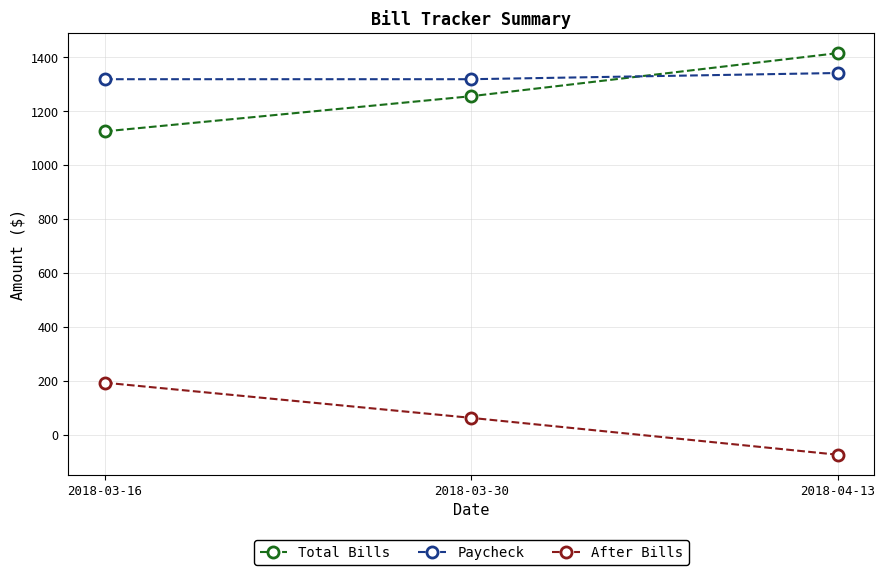

What is the value of the Paycheck point at the 1st from the left?

1319.0